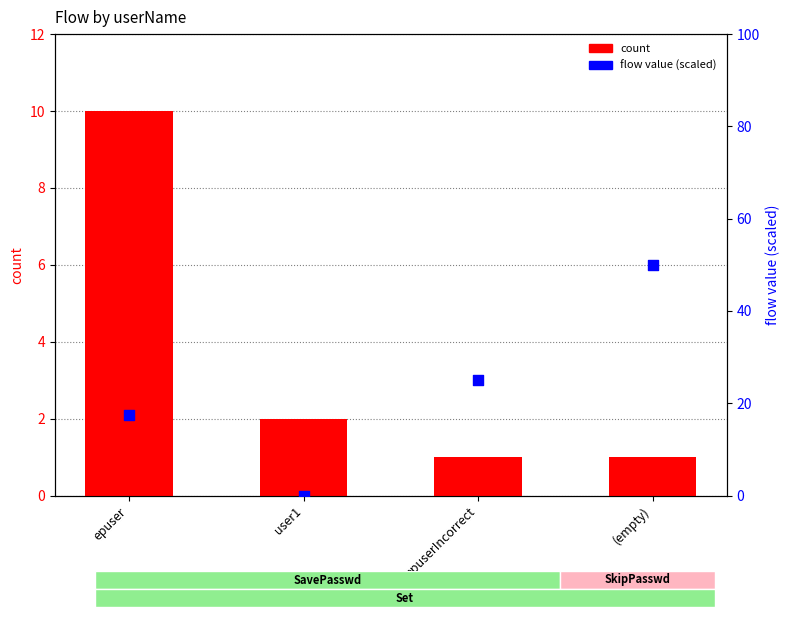

At which category is the sum across all series the highest?

(empty)